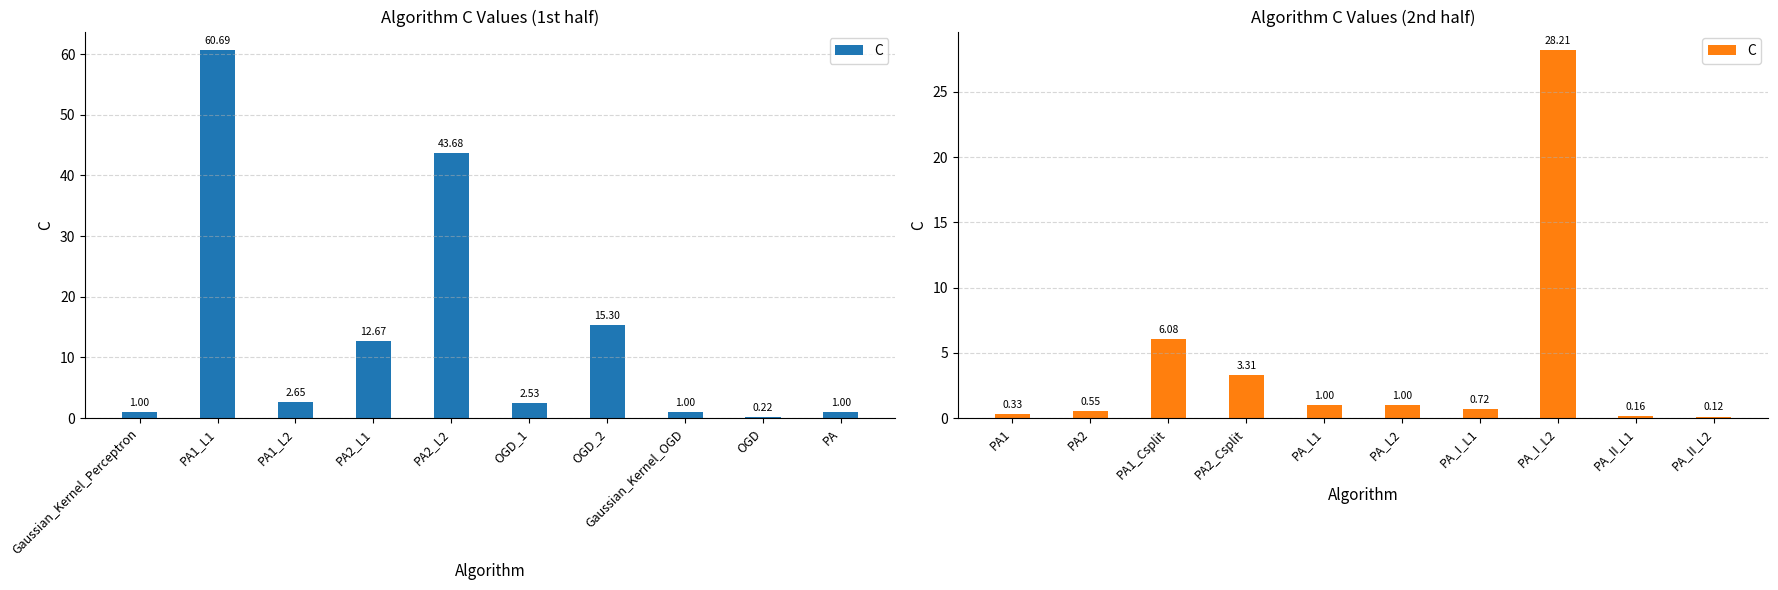

Are the bars grouped side by side (vs. stacked)?

No